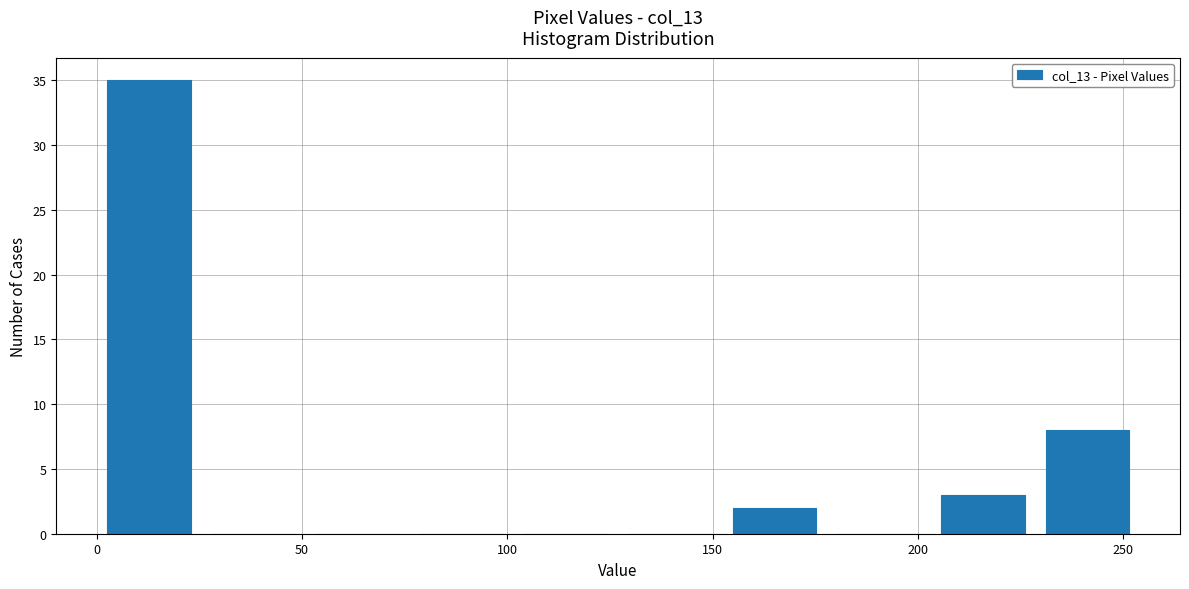

Reading left to right, list every bar in this chart as the range it spans on the x-axis followed by its height. Neither the bar edges nor the heights are printed on the chart, so give them approximately, as read against the axes.

0 to 25: 35
25 to 50: 0
50 to 75: 0
75 to 100: 0
100 to 125: 0
125 to 150: 0
150 to 180: 2
180 to 205: 0
205 to 230: 3
230 to 255: 8